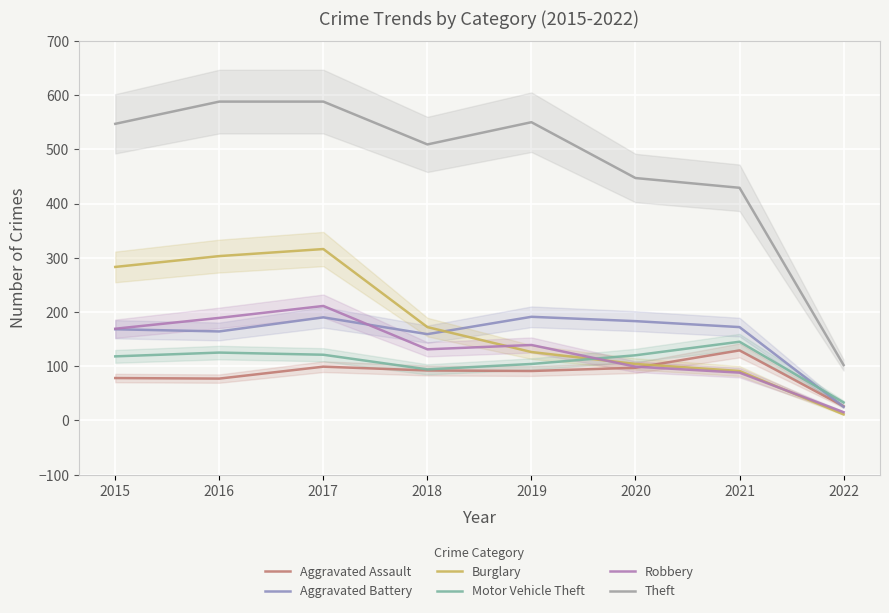

What is the minimum value shown in the chart?

11